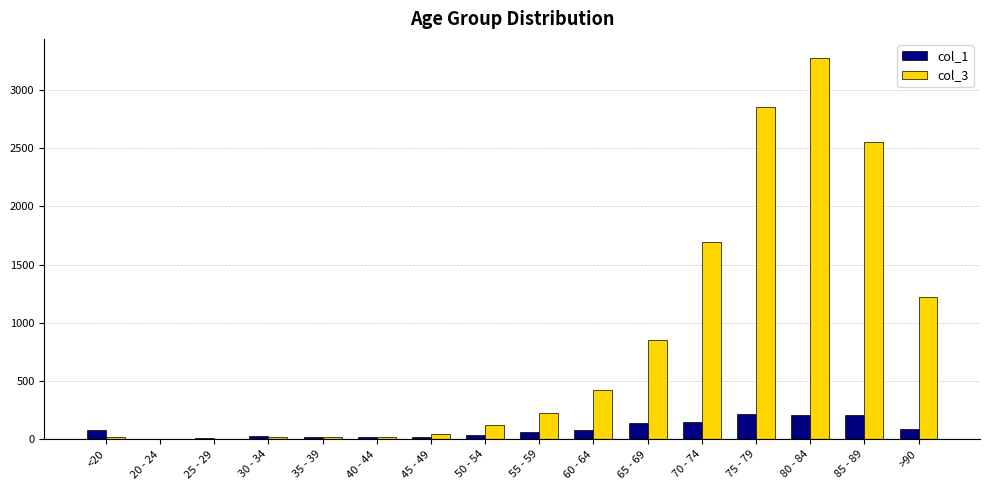

How many groups of bars are there?

16